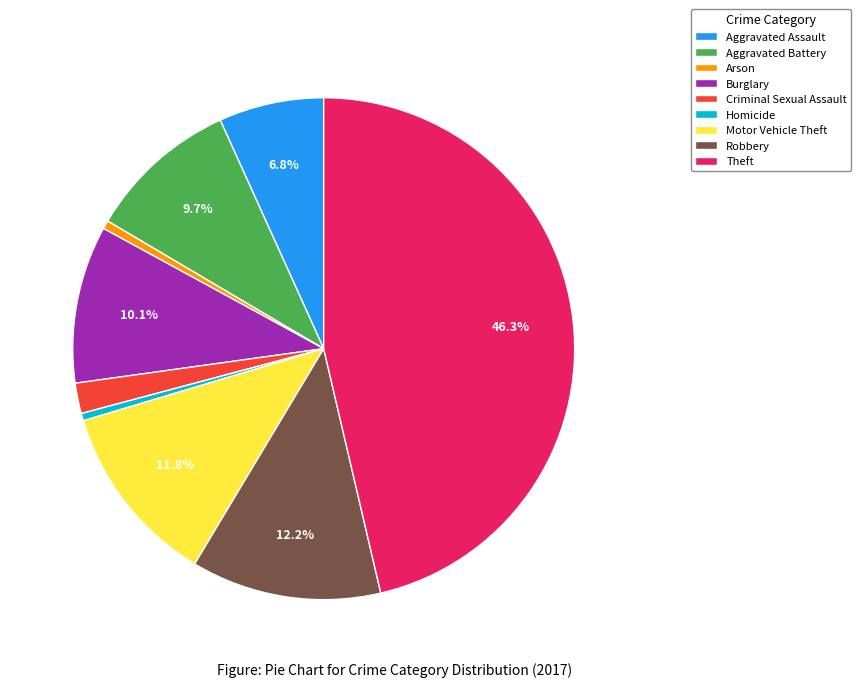

True or false: Burglary accounts for 10% of the total.

True